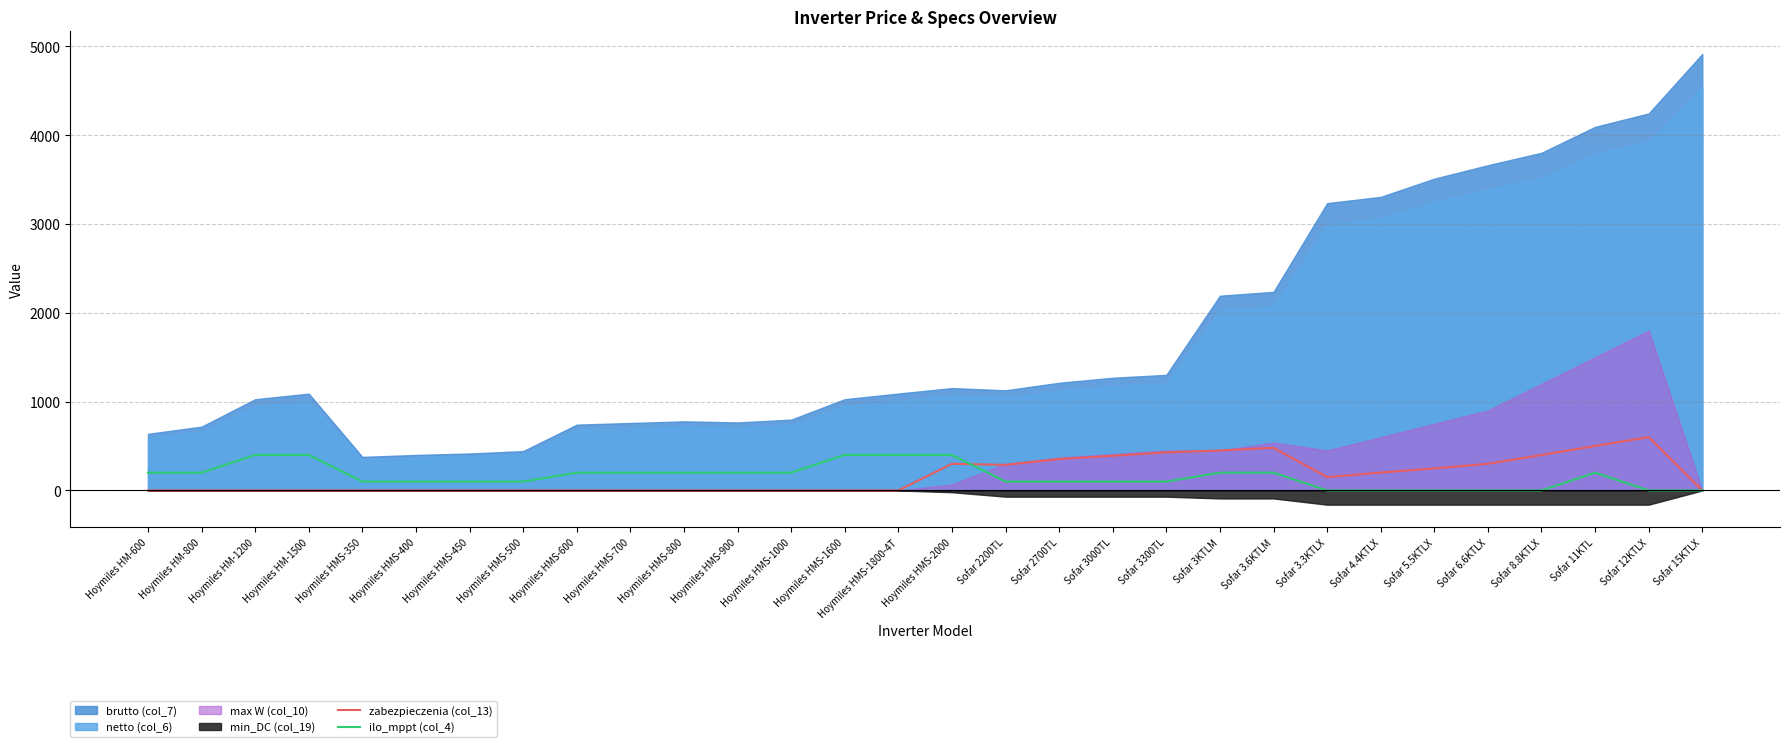

Is it true that zabezpieczenia (col_13) equals 318.3 at Hoymiles HMS-500?

False